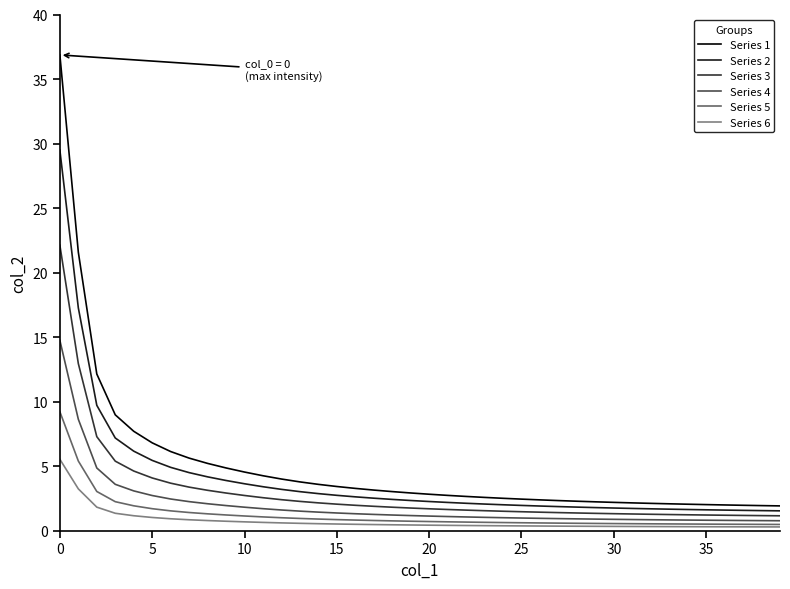

List the series in order of their peak value, highest first.

Series 1, Series 2, Series 3, Series 4, Series 5, Series 6